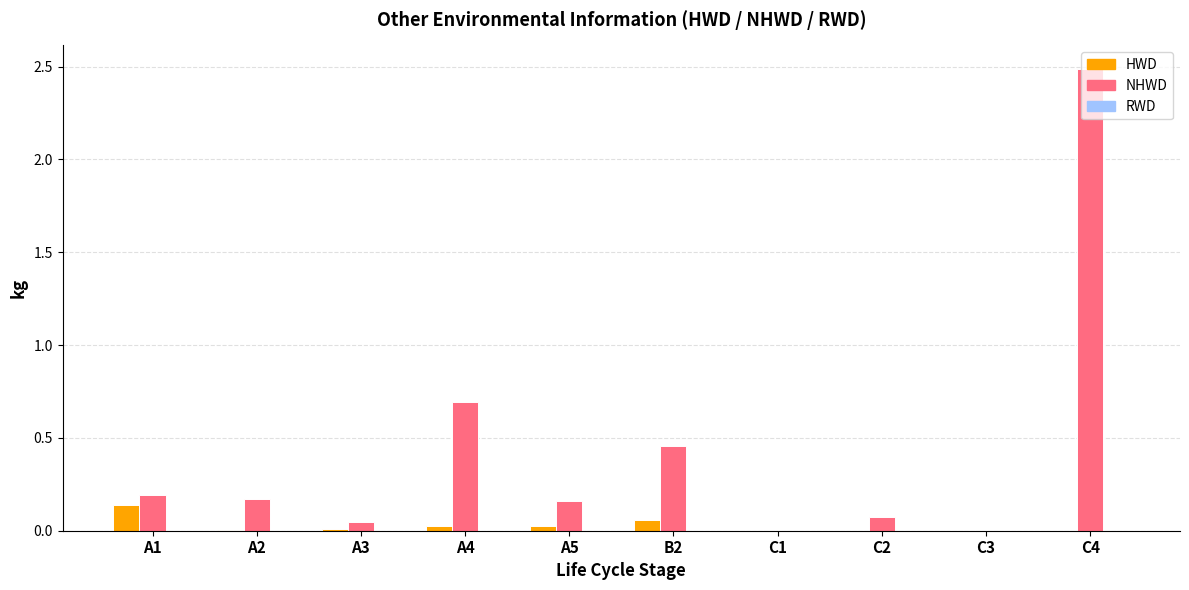

Which series has the largest total across all categories?

NHWD